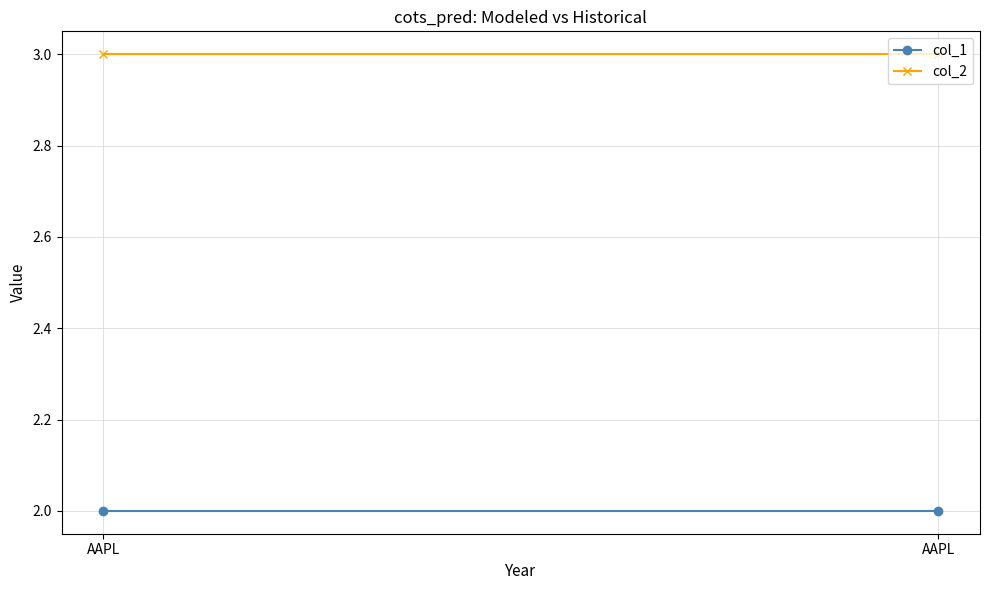

At which label does col_1 reach its minimum?

AAPL